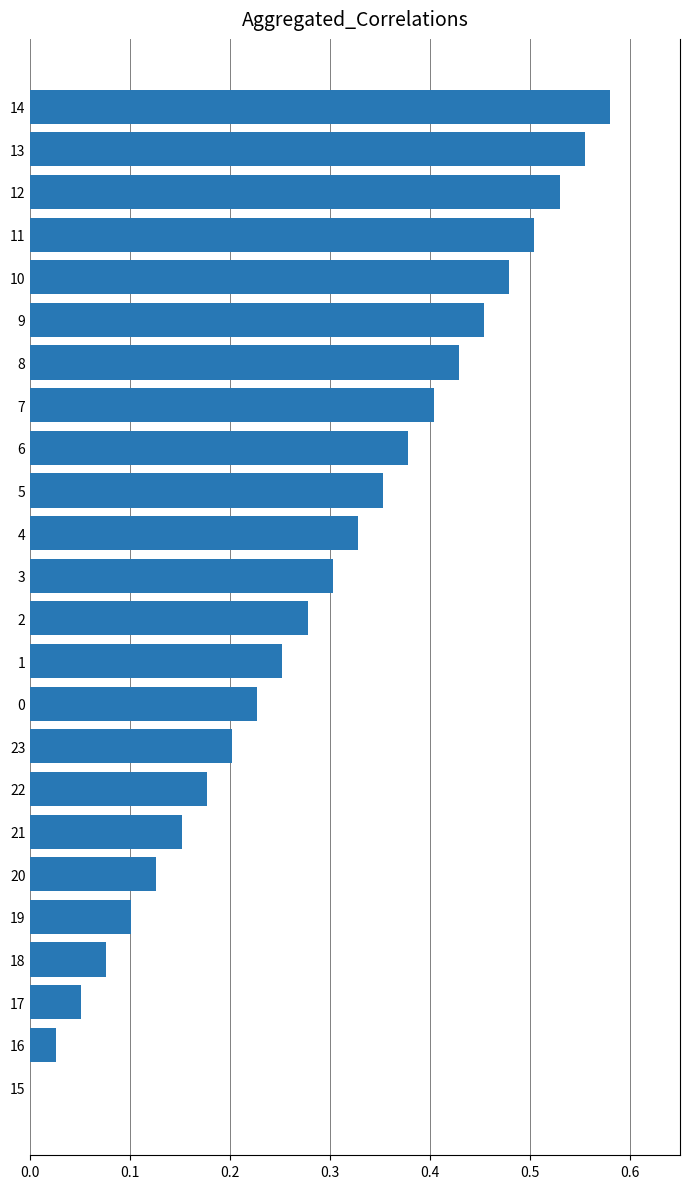

Which has a higher value, 21 or 9?

9